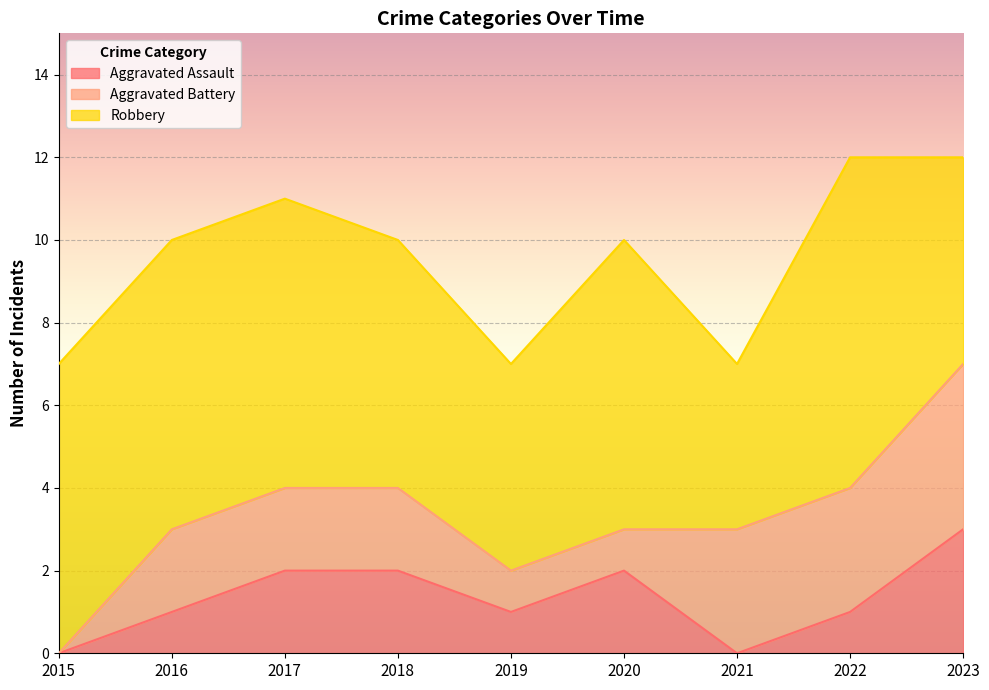

True or false: Robbery and Aggravated Assault intersect in this chart.

False